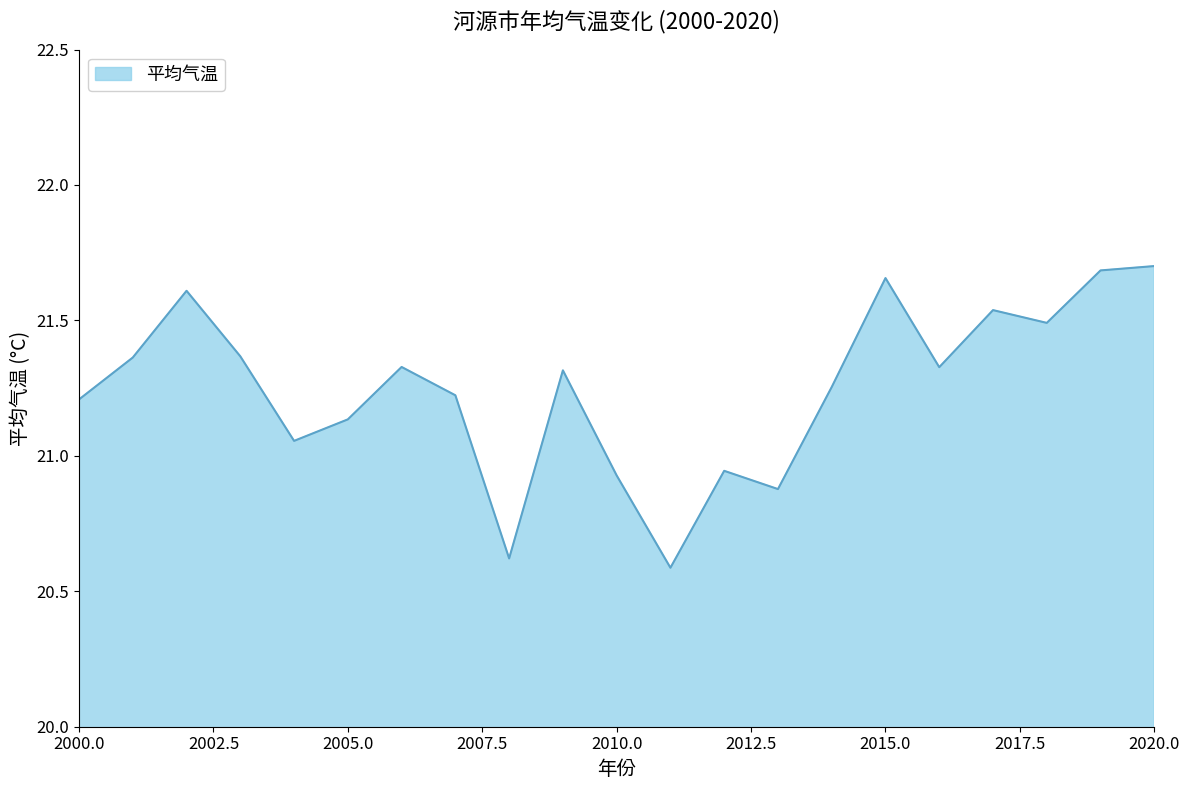

What is the difference between the maximum and minimum values?

1.1